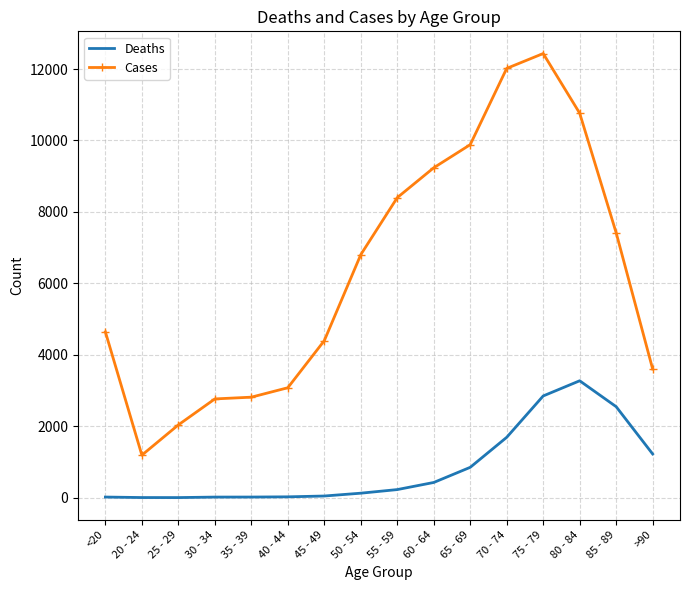

True or false: Deaths and Cases intersect in this chart.

False